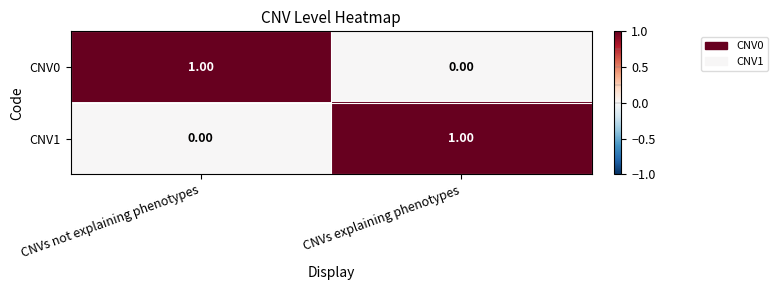

At CNVs explaining phenotypes, list the series in order from largest to smallest.

CNV1, CNV0